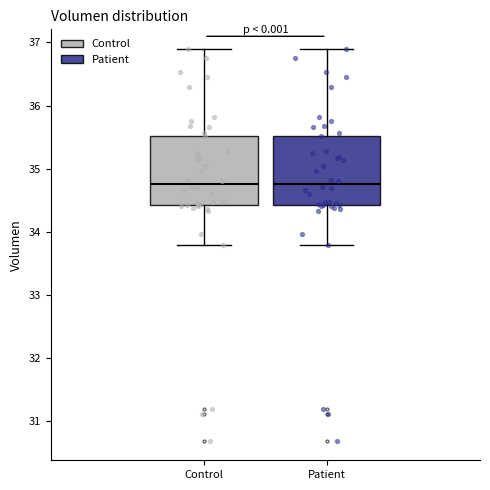

Where is the lower edge of the box for Control on the y-axis? The values are not printed on the chart, so give them approximately, as read against the axis.

34.4